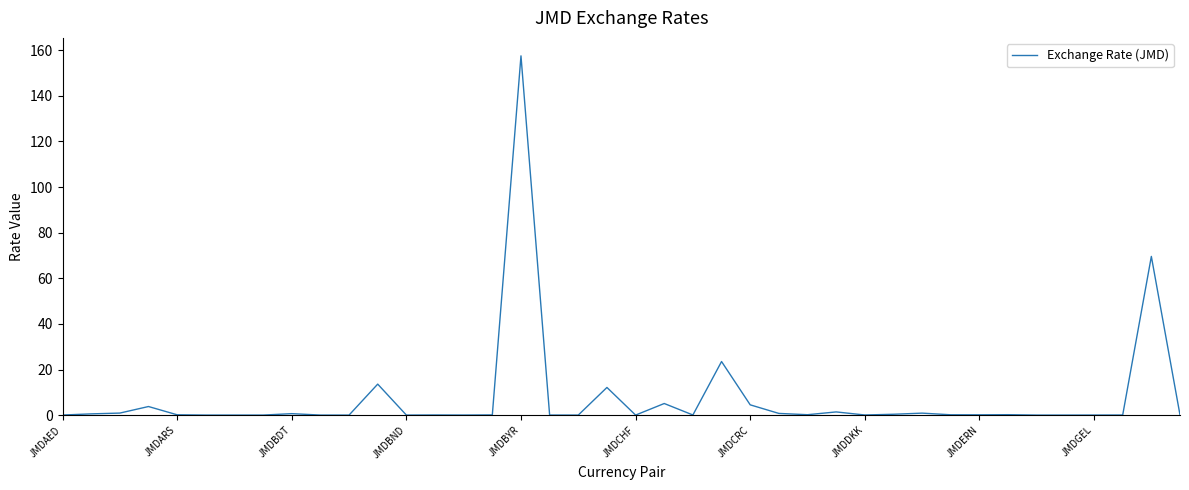

What is the greatest value displayed?

157.6